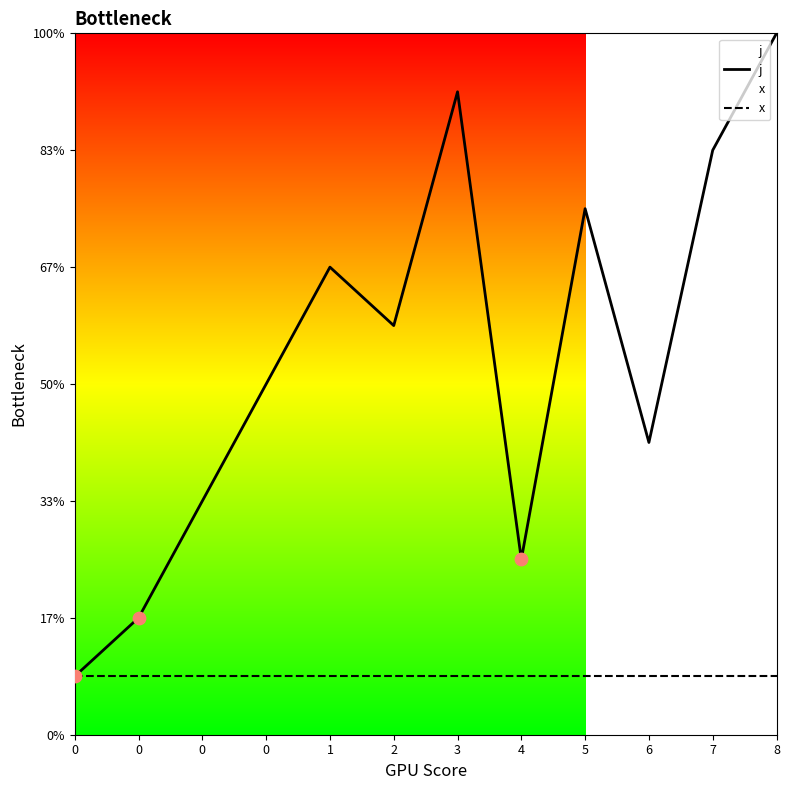

Is the value of j at 0 greater than the value of x at 0?

No